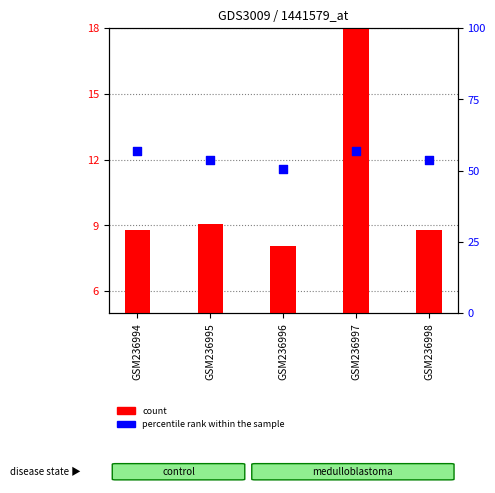

Which series has the largest Y range (max minus min)?

count